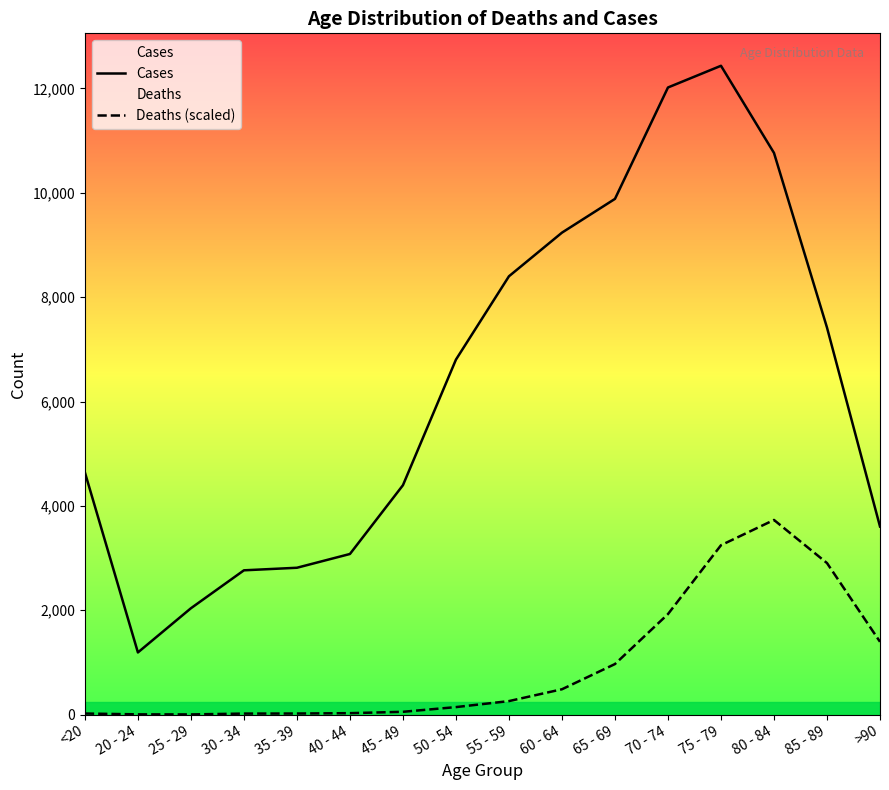

At which category is the sum across all series the highest?

75 - 79